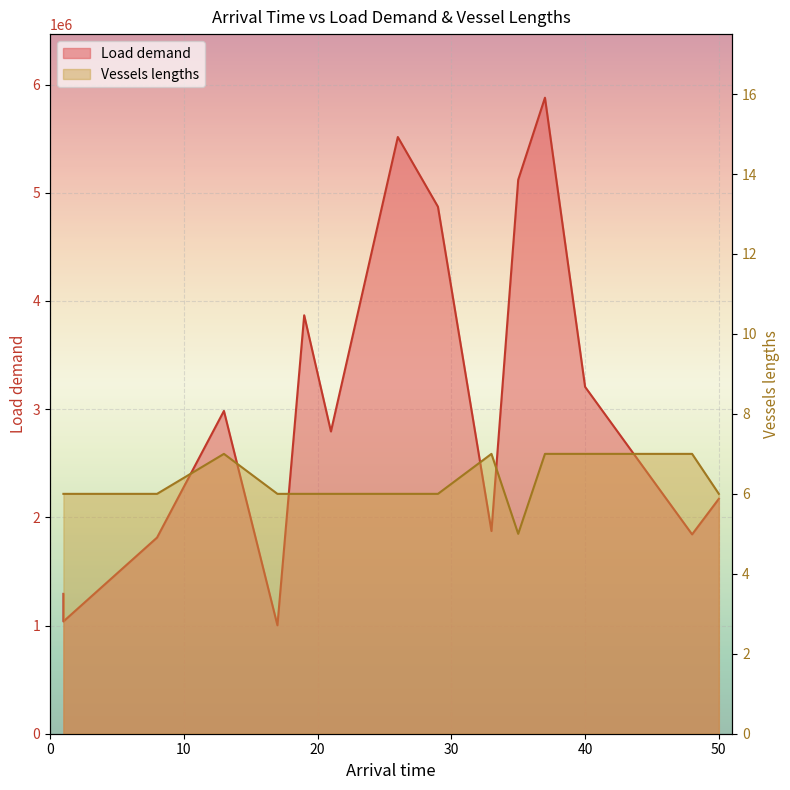

What is the difference between the Load demand values at 26 and 35?

394928